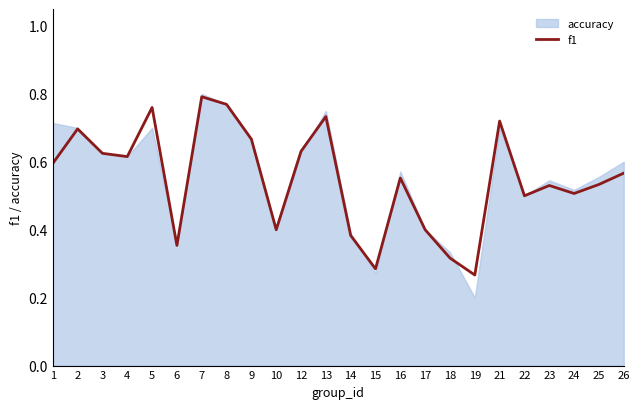

At which category does the chart reach its peak across all series?

7